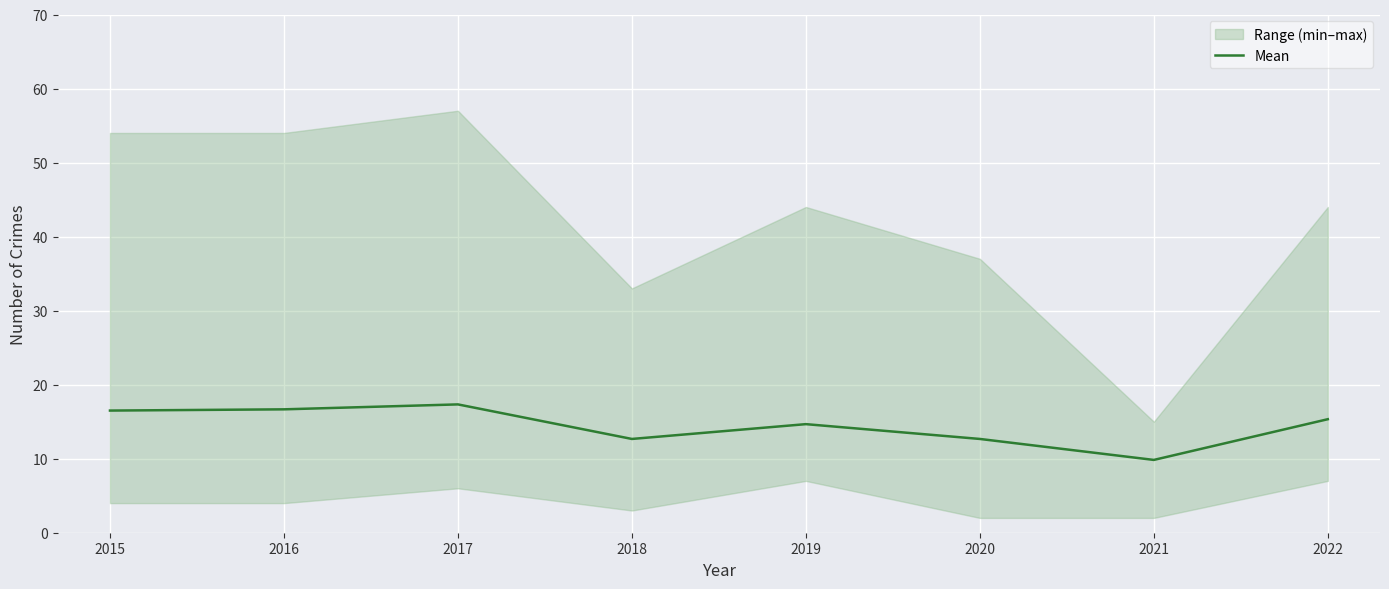

How many points are higher than both their immediate neighbors (excluding endpoints)?

2